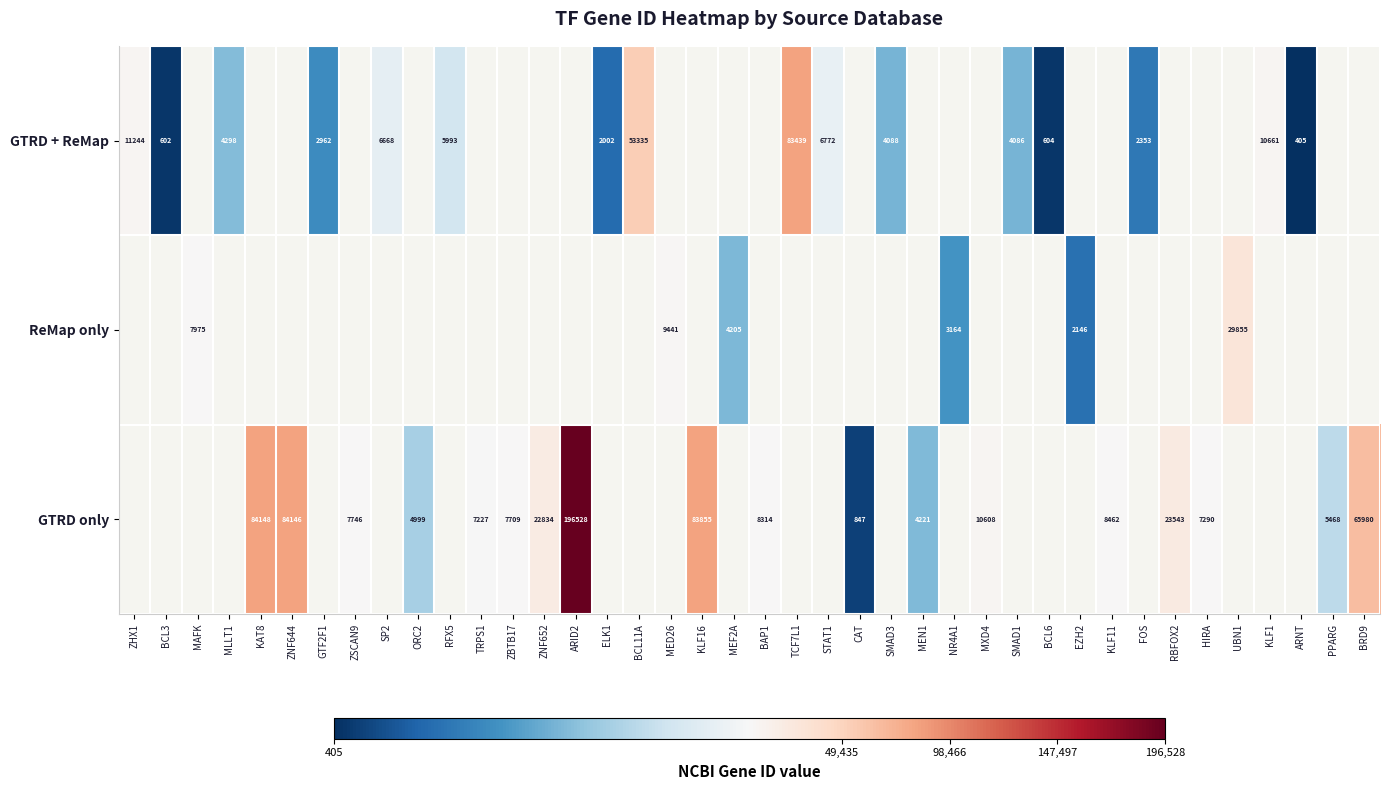

True or false: GTRD only has a value of 2441 at ORC2.

False